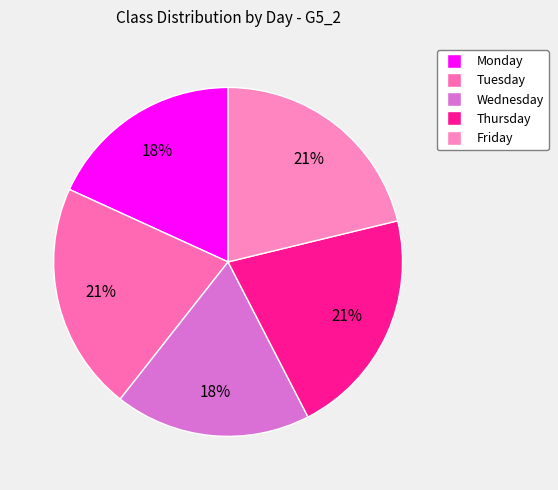

Count the number of slices in the pie.

5